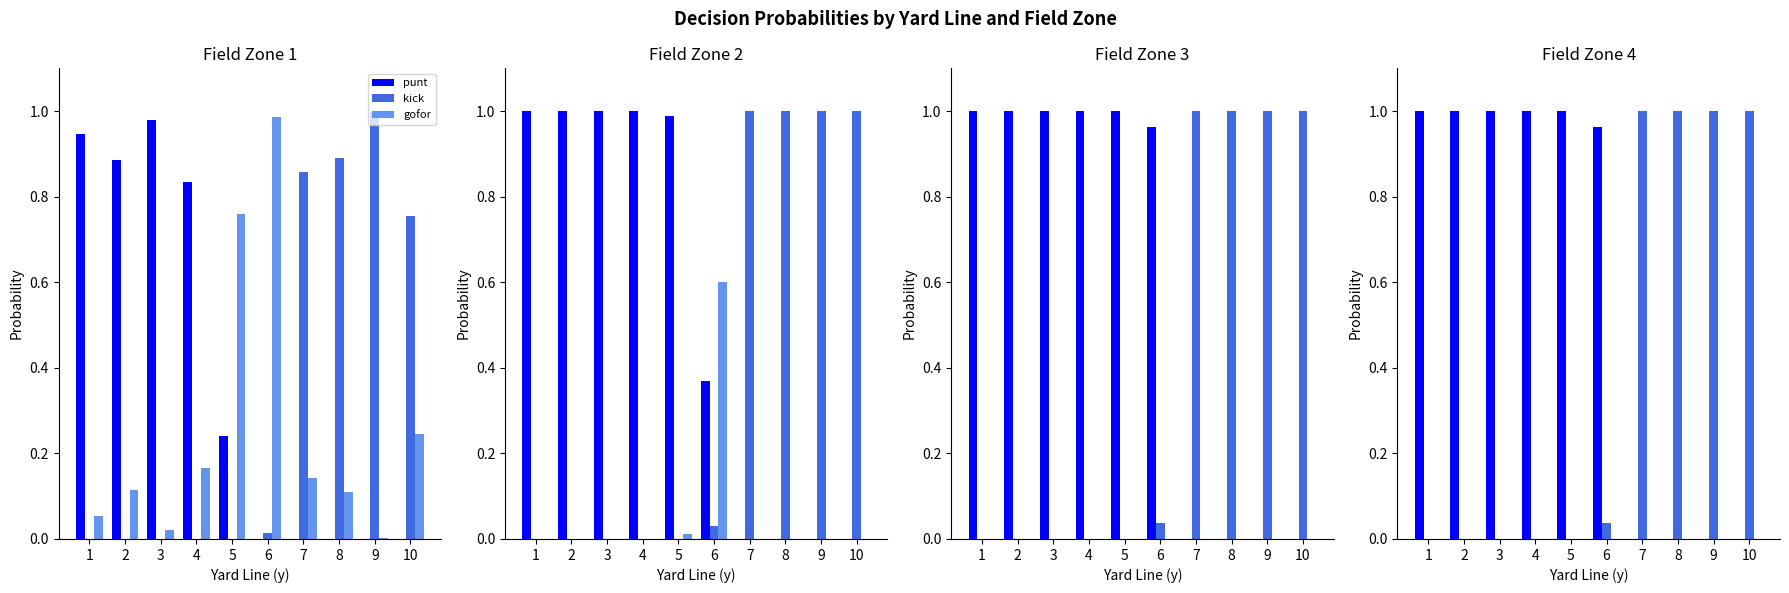

Between 3 and 8, which series saw the biggest shift?

punt